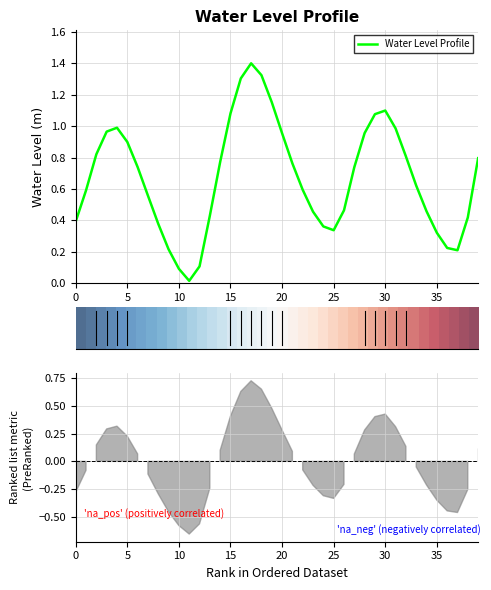

Read the Water Level Profile value at 34.

0.5